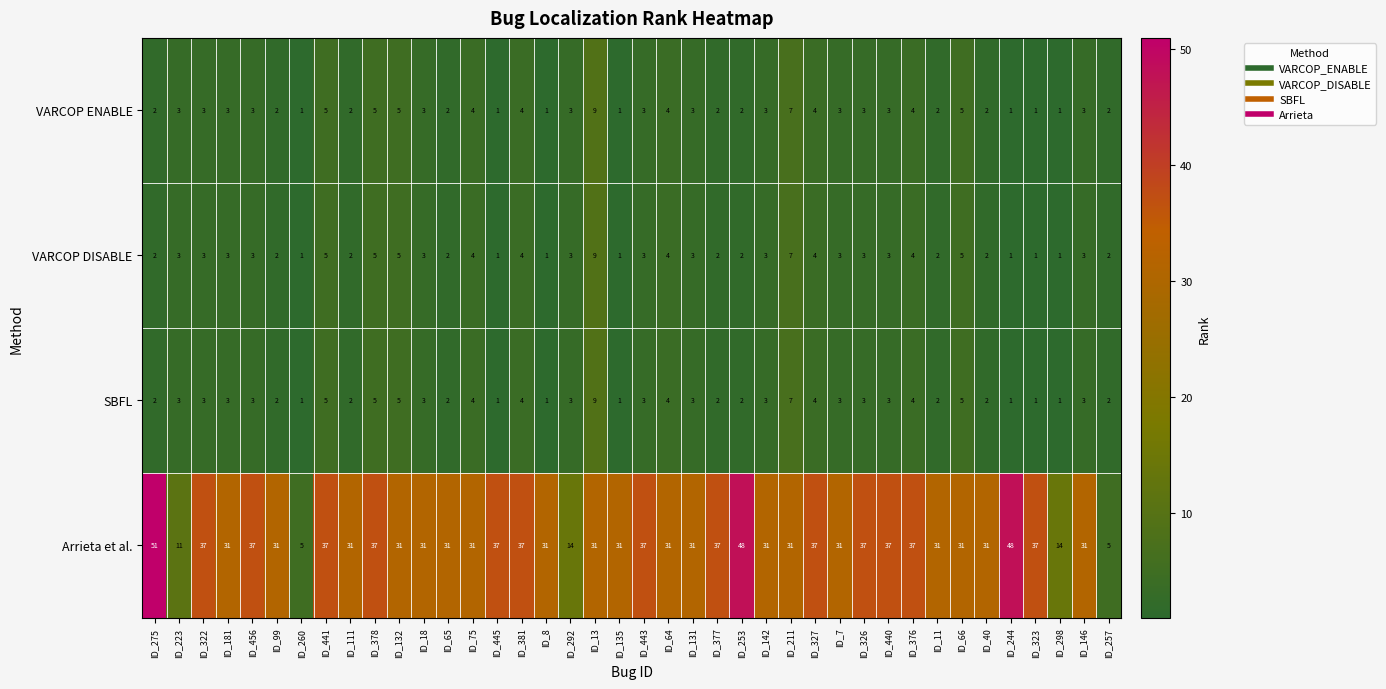

What is the approximate value of VARCOP DISABLE at ID_292?

3